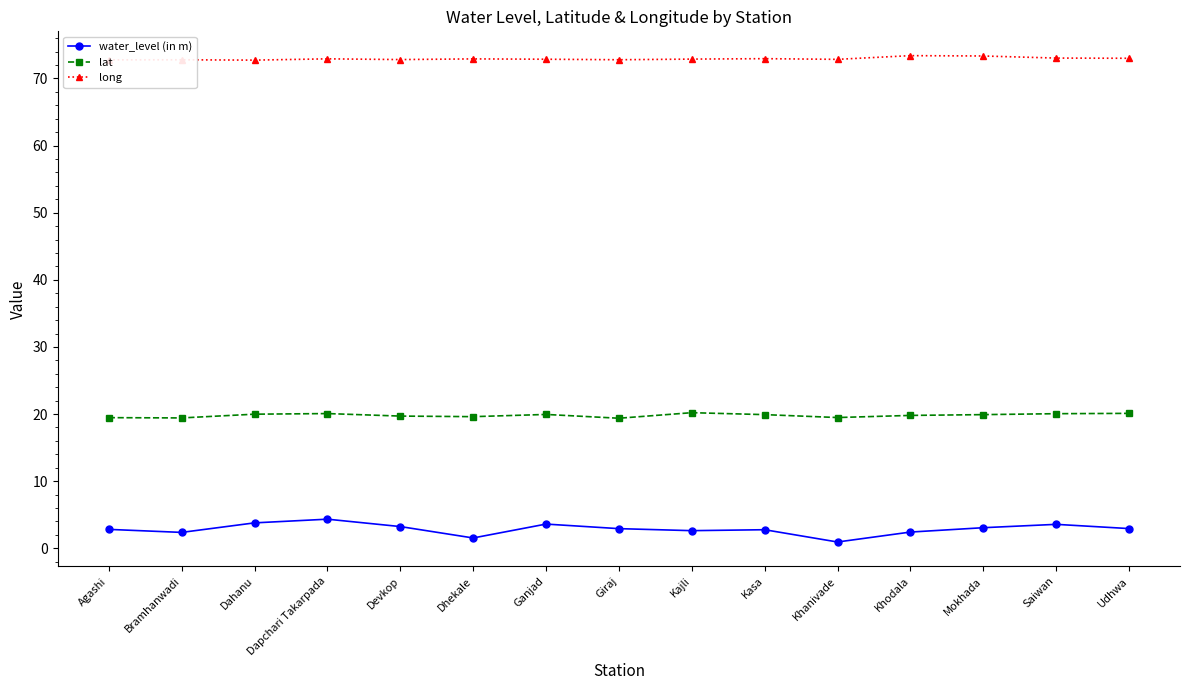

How many lines are shown in the chart?

3